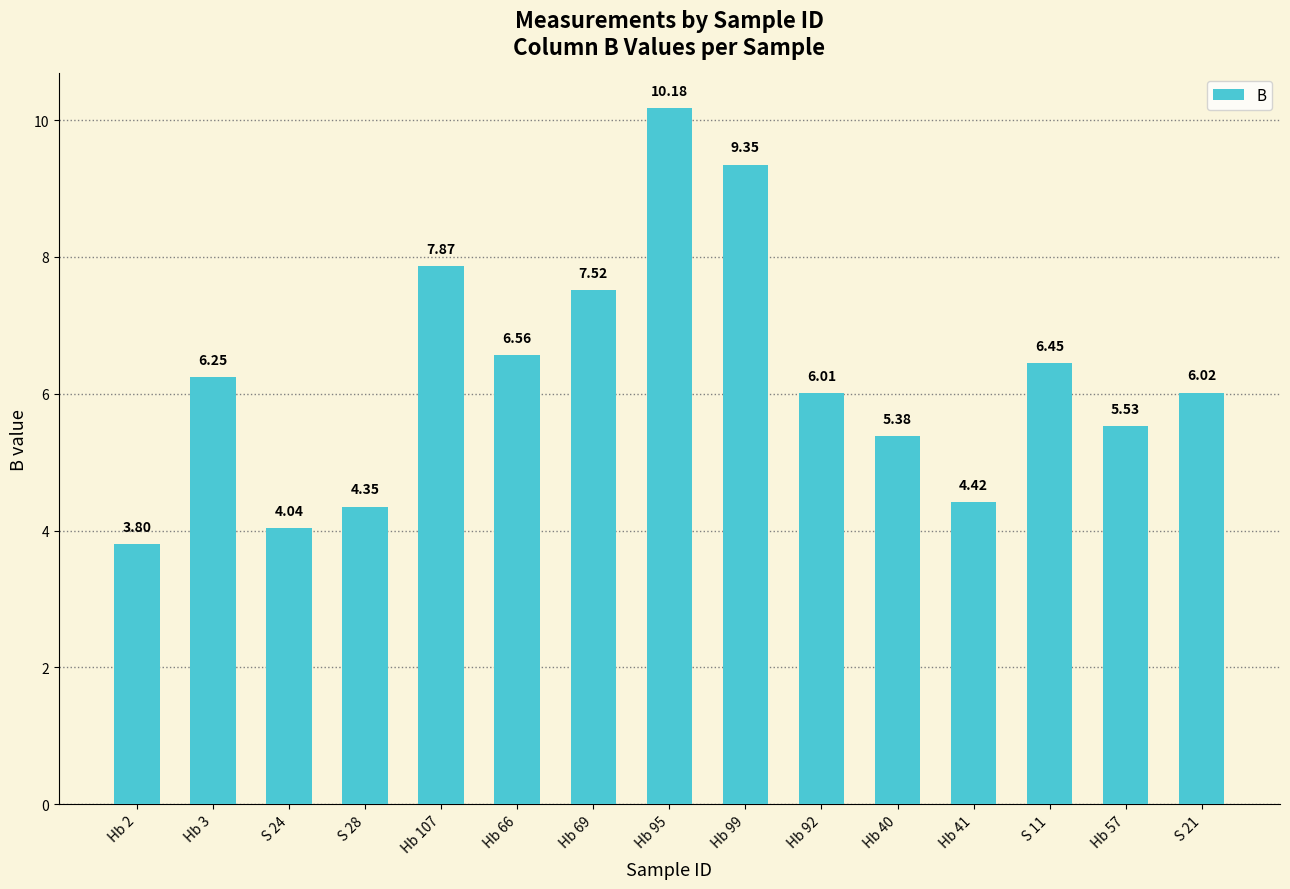

What is the difference between the maximum and second lowest values?

6.1